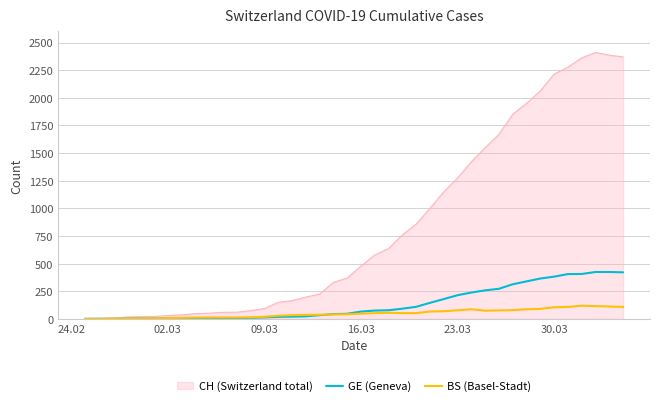

How many lines are shown in the chart?

3